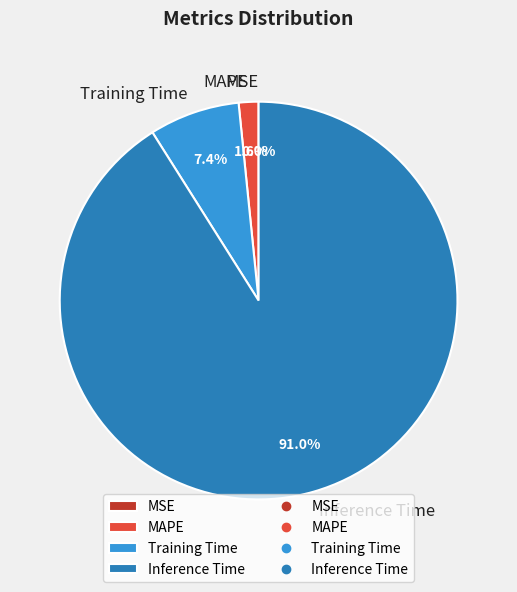

What percentage is NOT represented by Training Time?

92.6%